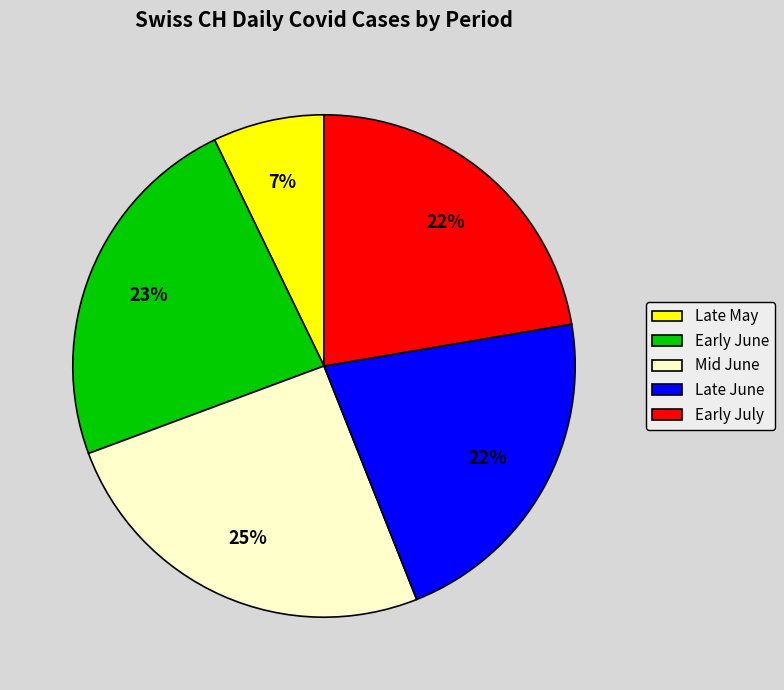

To the nearest percent, what is the average slice percentage?

20%